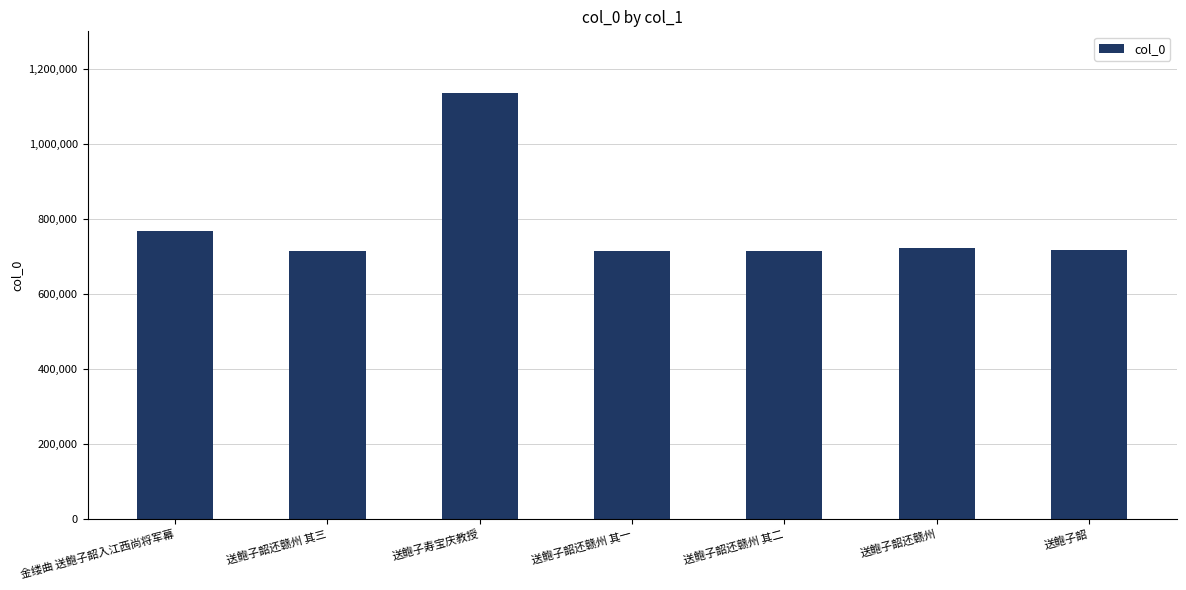

How many distinct data groups are displayed?

1